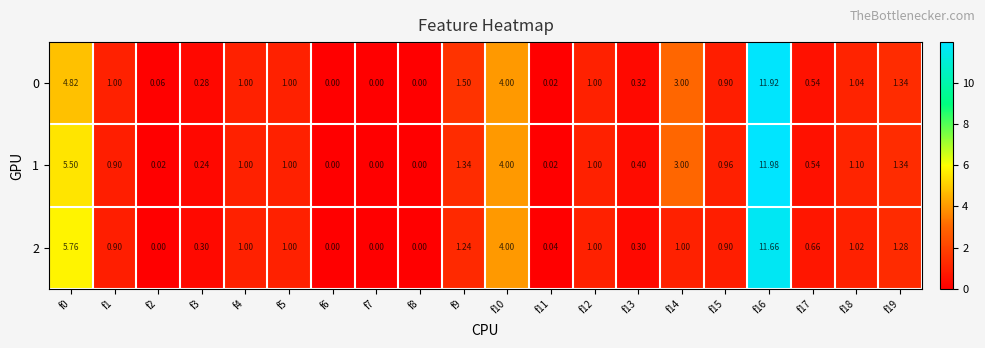

Between f5 and f1, which is larger?

f5